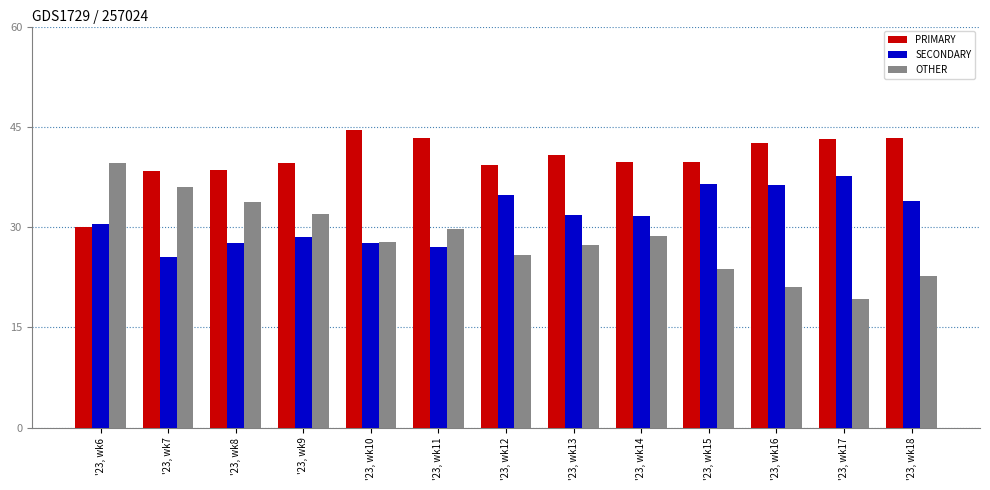

At which label does PRIMARY first exceed 39?

'23, wk9